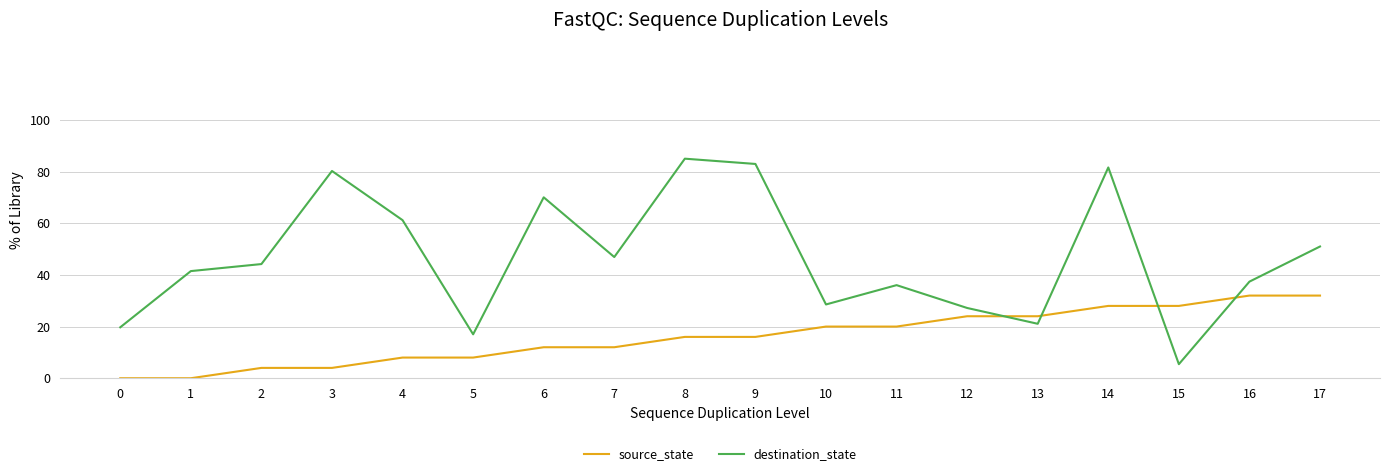

The value of source_state at 1 is -19.3. True or false?

False